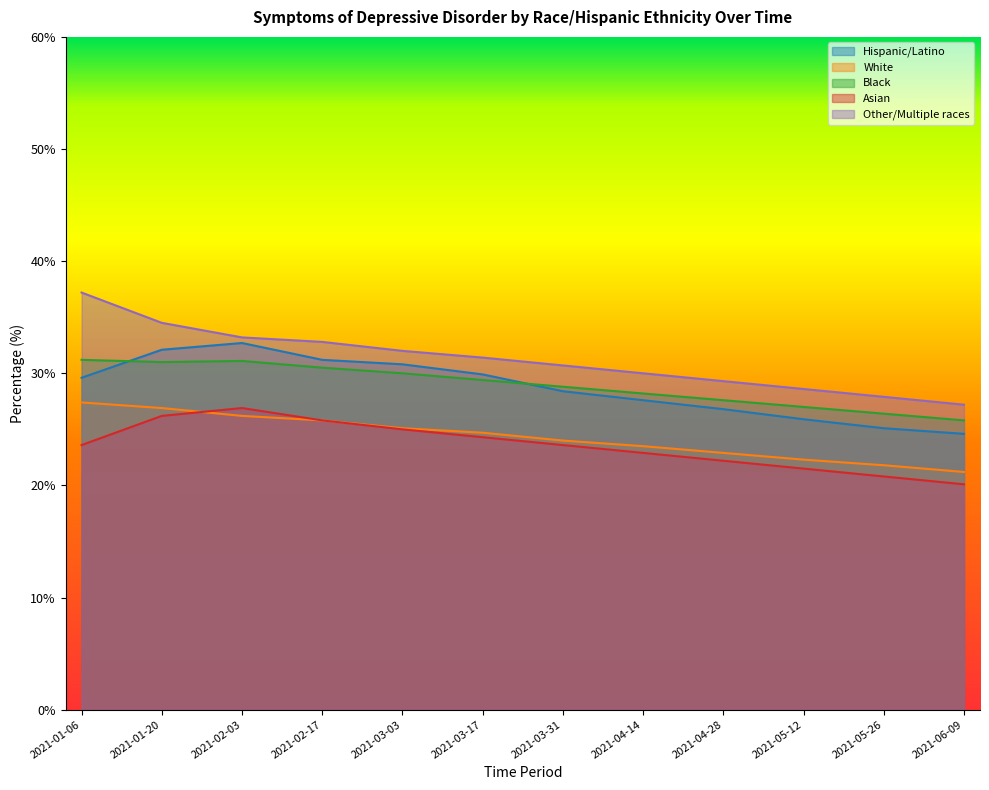

Reading left to right, list all the values displayed in this chart.

Hispanic/Latino: 29.6	32.1	32.7	31.2	30.8	29.9	28.4	27.6	26.8	25.9	25.1	24.6
White: 27.4	26.9	26.2	25.8	25.1	24.7	24.0	23.5	22.9	22.3	21.8	21.2
Black: 31.2	31.0	31.1	30.5	30.0	29.4	28.8	28.2	27.6	27.0	26.4	25.8
Asian: 23.6	26.2	26.9	25.8	25.0	24.3	23.6	22.9	22.2	21.5	20.8	20.1
Other/Multiple races: 37.2	34.5	33.2	32.8	32.0	31.4	30.7	30.0	29.3	28.6	27.9	27.2